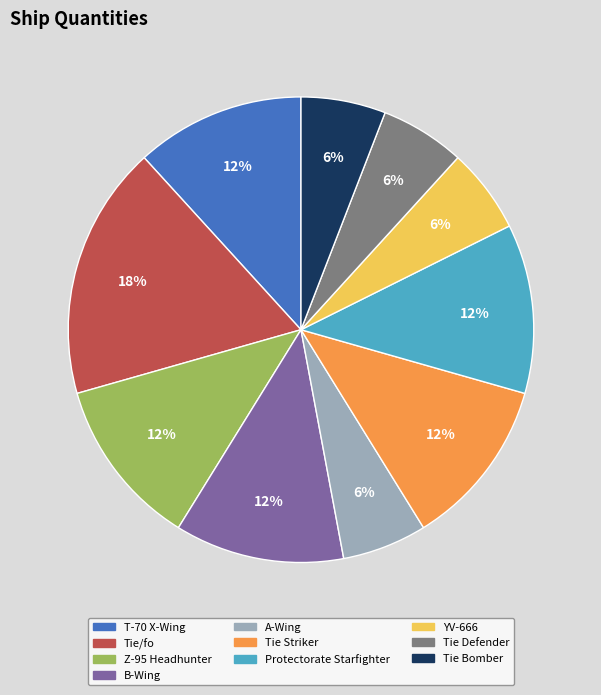

To the nearest percent, what is the difference between the largest and smallest slice percentages?

12%